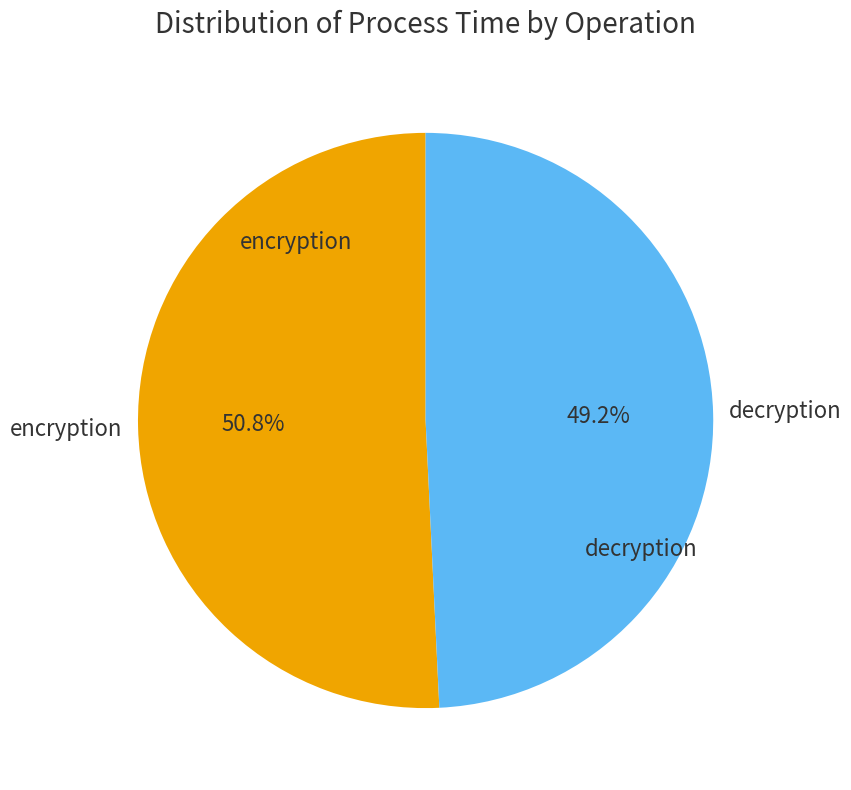

Count the number of slices in the pie.

2